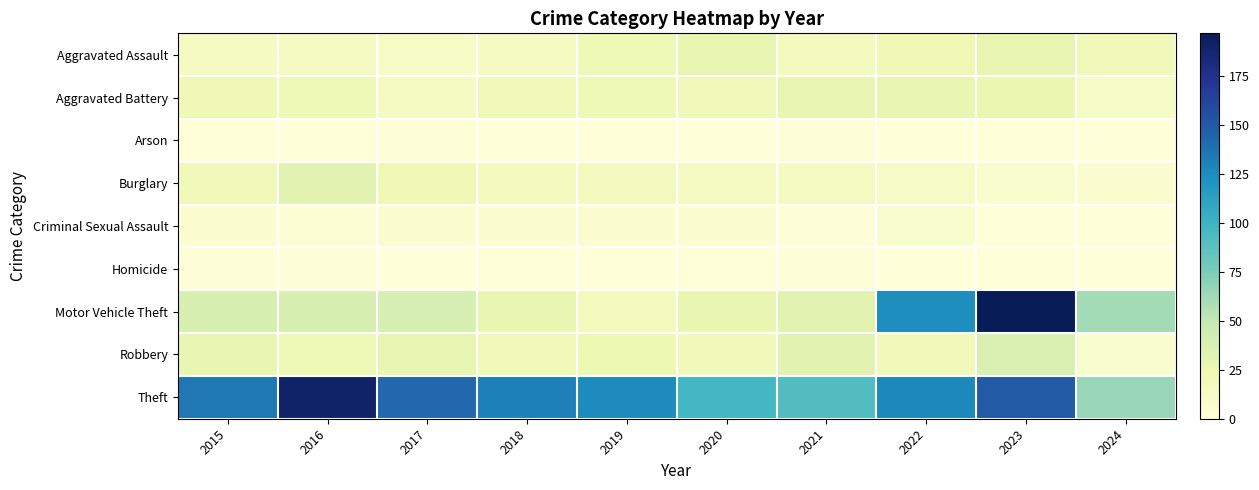

Reading left to right, transcribe all the data shown in this chart.

Aggravated Assault: 2015=15	2016=15	2017=12	2018=15	2019=21	2020=27	2021=17	2022=22	2023=28	2024=19
Aggravated Battery: 2015=22	2016=21	2017=15	2018=20	2019=21	2020=20	2021=28	2022=27	2023=26	2024=13
Arson: 2015=1	2016=1	2017=2	2018=0	2019=1	2020=0	2021=2	2022=0	2023=1	2024=0
Burglary: 2015=20	2016=32	2017=22	2018=17	2019=16	2020=15	2021=14	2022=12	2023=7	2024=5
Criminal Sexual Assault: 2015=5	2016=4	2017=5	2018=5	2019=6	2020=6	2021=2	2022=7	2023=1	2024=1
Homicide: 2015=2	2016=3	2017=0	2018=1	2019=1	2020=1	2021=2	2022=0	2023=1	2024=0
Motor Vehicle Theft: 2015=38	2016=38	2017=39	2018=27	2019=17	2020=27	2021=32	2022=124	2023=197	2024=61
Robbery: 2015=27	2016=21	2017=28	2018=20	2019=24	2020=20	2021=32	2022=20	2023=37	2024=8
Theft: 2015=135	2016=190	2017=143	2018=131	2019=126	2020=97	2021=91	2022=127	2023=150	2024=65